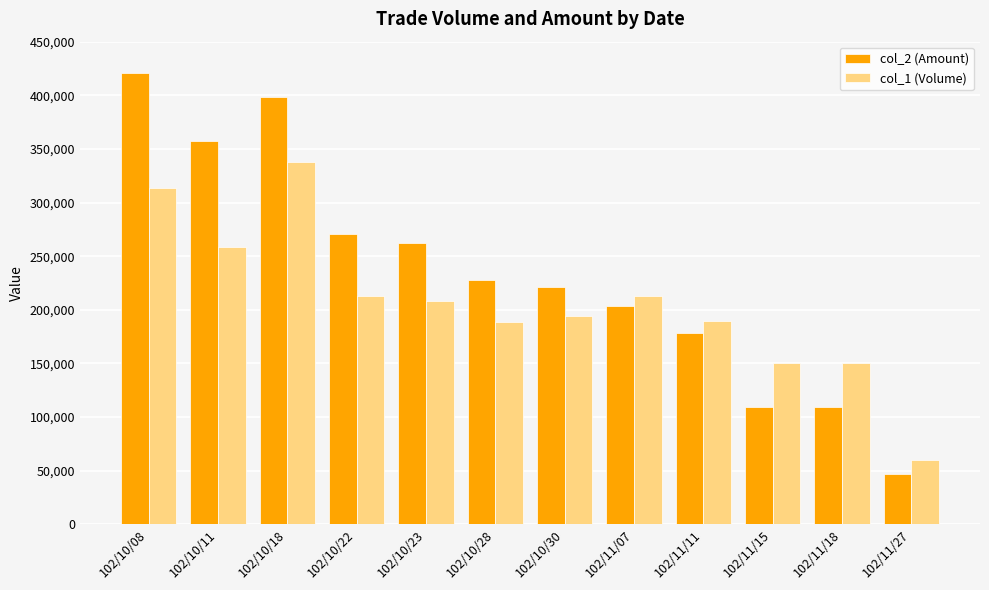

What is the difference between the highest and lowest values at 102/11/07?

9790